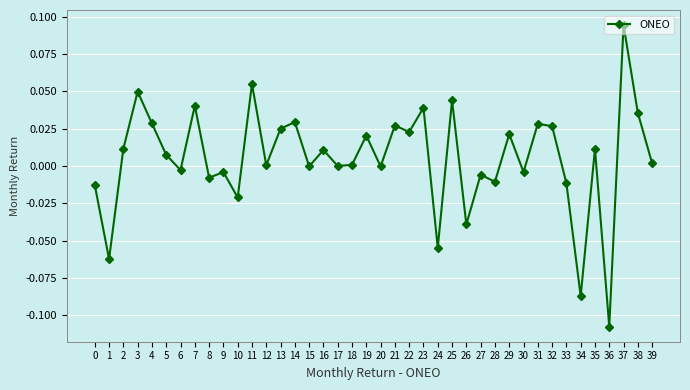

Which label corresponds to the largest value in the chart?

37